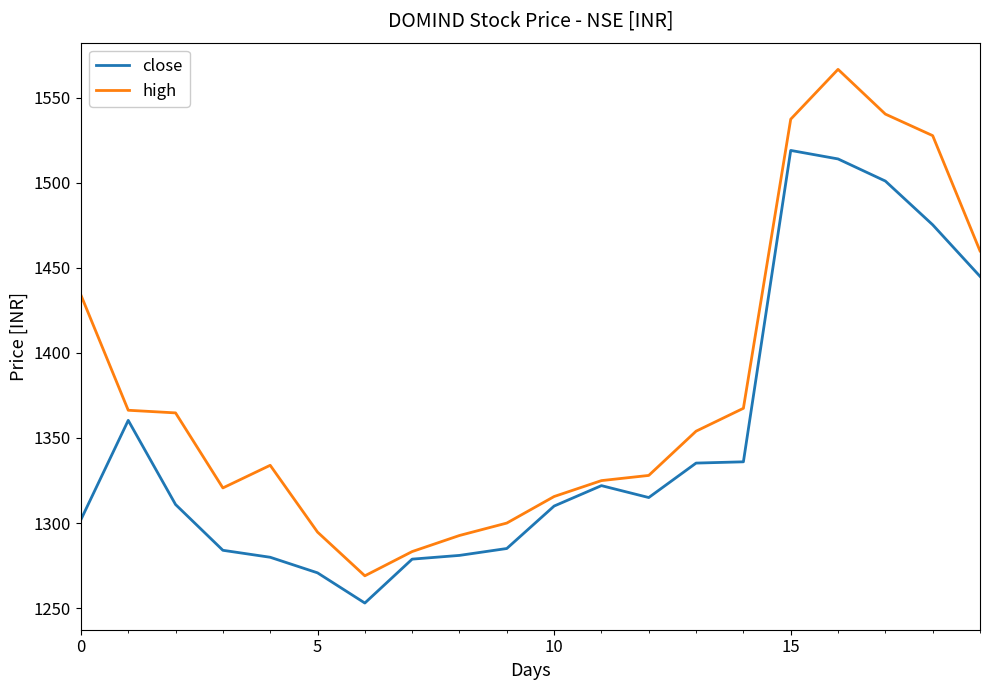

List the series in order of their peak value, highest first.

high, close